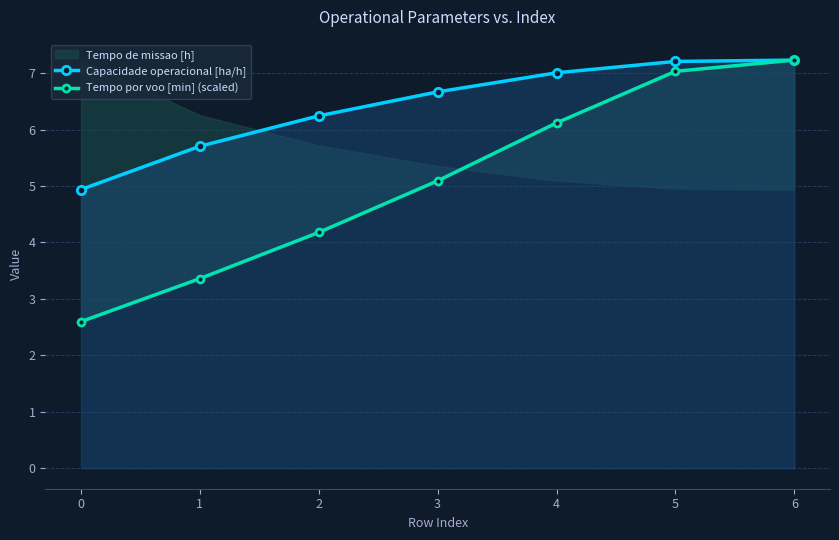

The value of Capacidade operacional [ha/h] at 0 is 2.4. True or false?

False